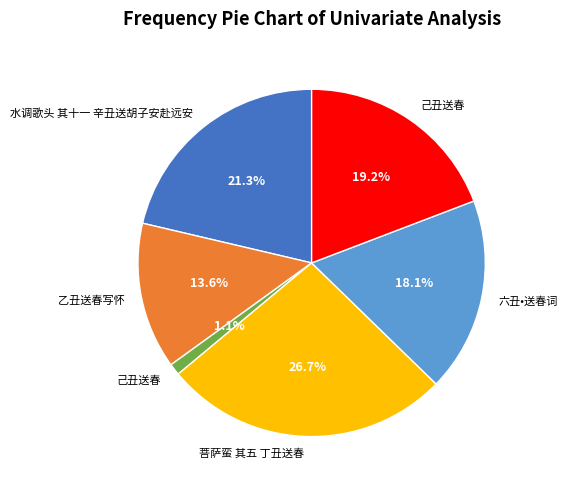

How many segments does this pie chart have?

6